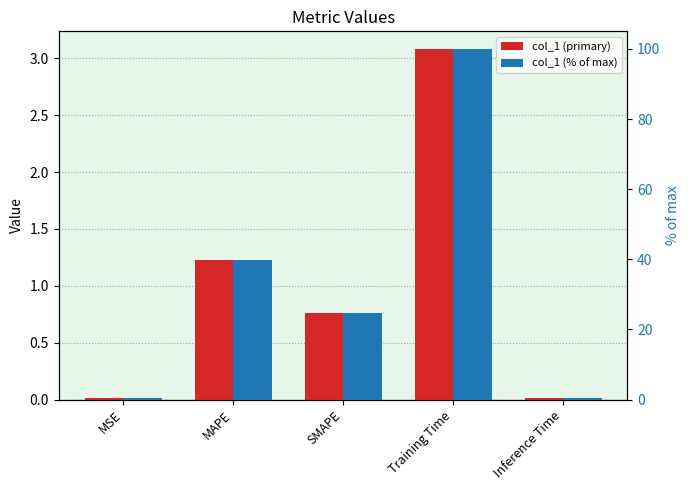

Reading left to right, extract all data points from this chart.

col_1 (primary): MSE=0.0	MAPE=1.2	SMAPE=0.8	Training Time=3.1	Inference Time=0.0
col_1 (% of max): MSE=0.4	MAPE=39.9	SMAPE=24.7	Training Time=100.0	Inference Time=0.3